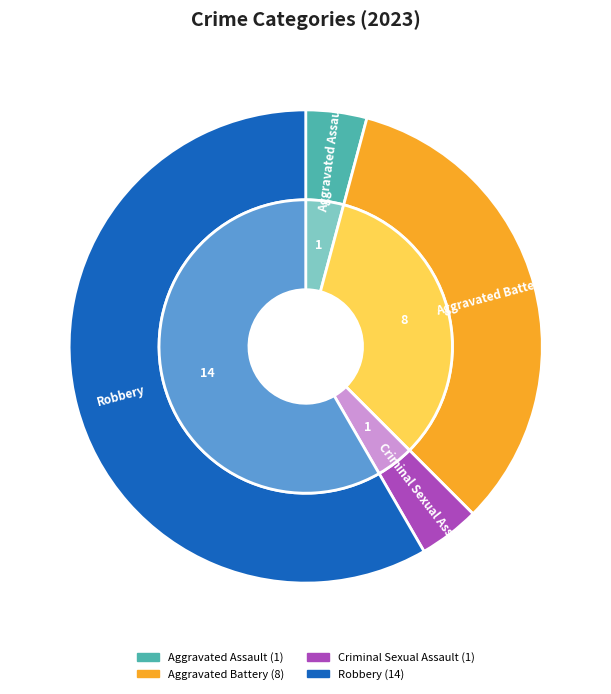

The Criminal Sexual Assault slice represents 4% of the pie. True or false?

True